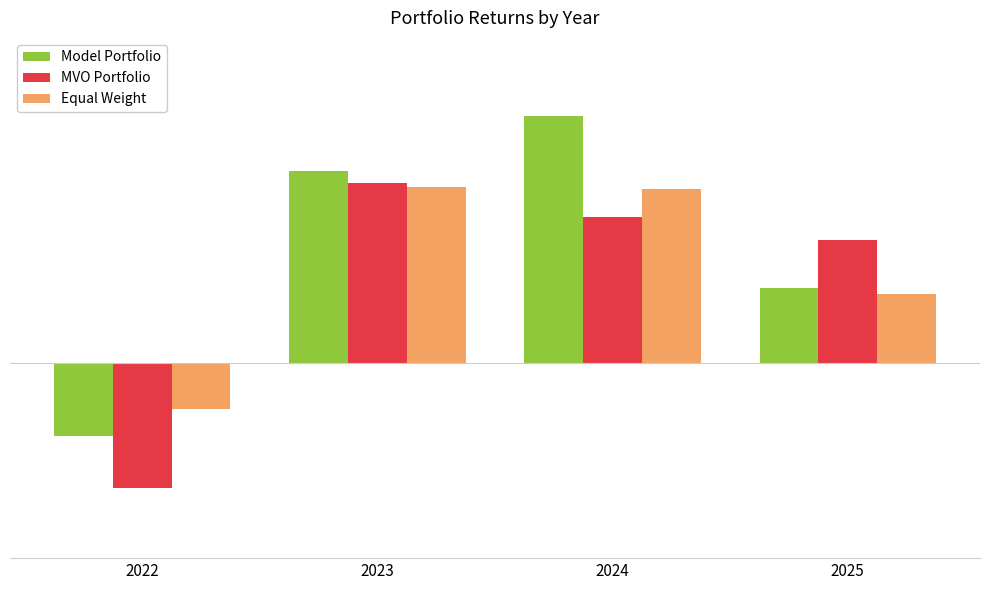

Are the bars grouped side by side (vs. stacked)?

Yes